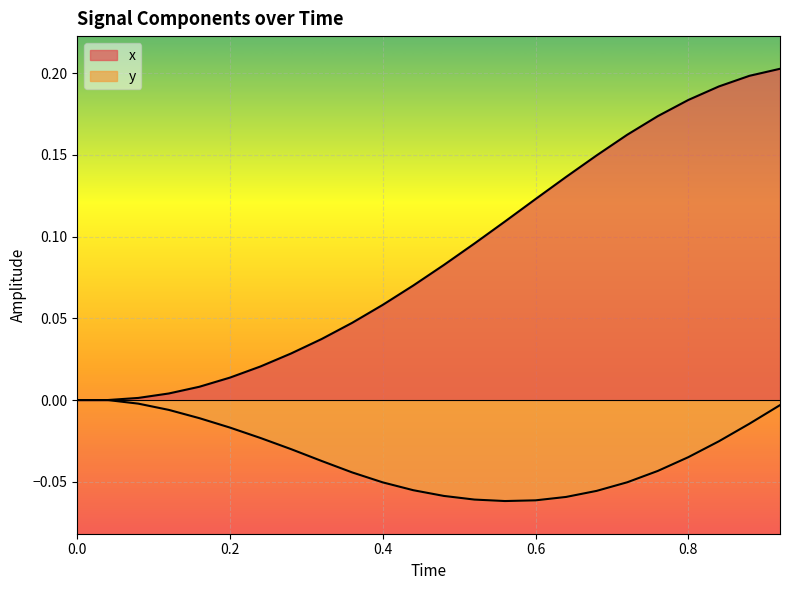

How many lines are shown in the chart?

2